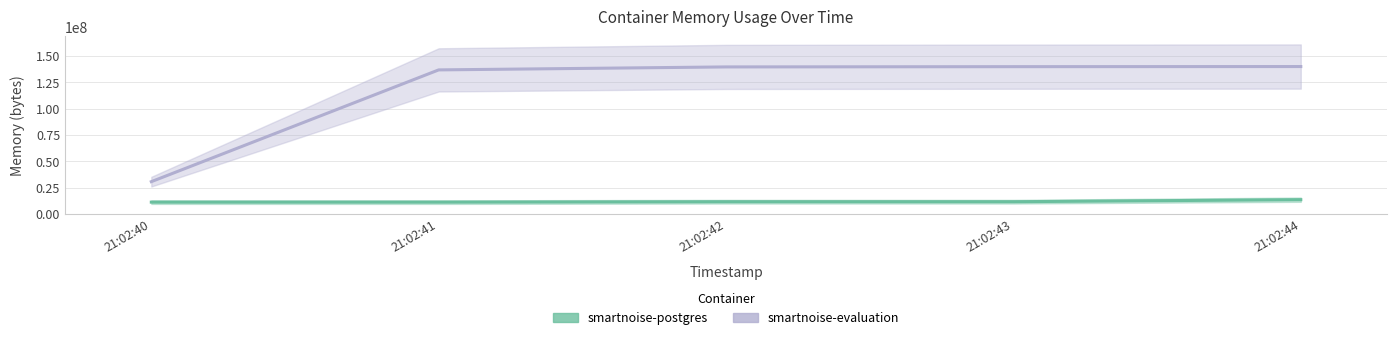

Does the chart display data point markers on the line(s)?

No